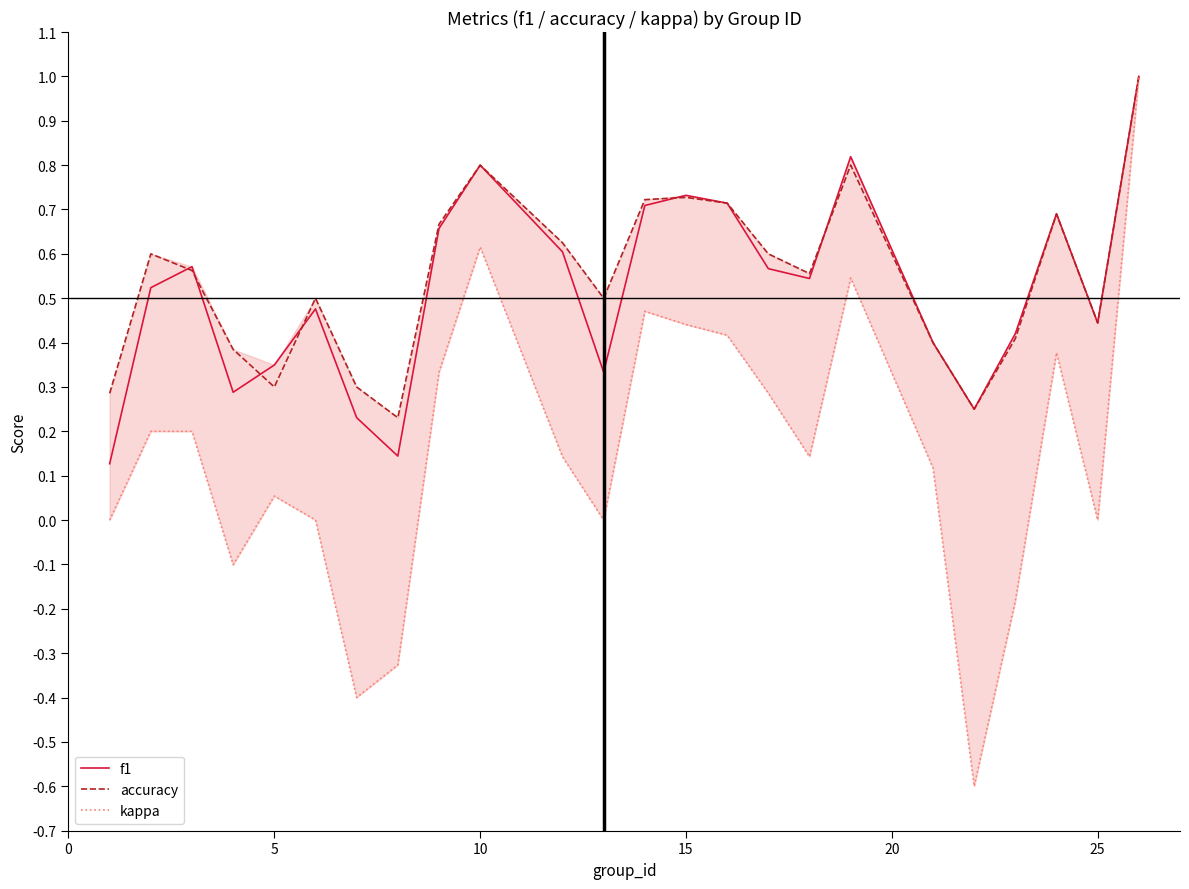

What are all the series names shown in the legend?

f1, accuracy, kappa